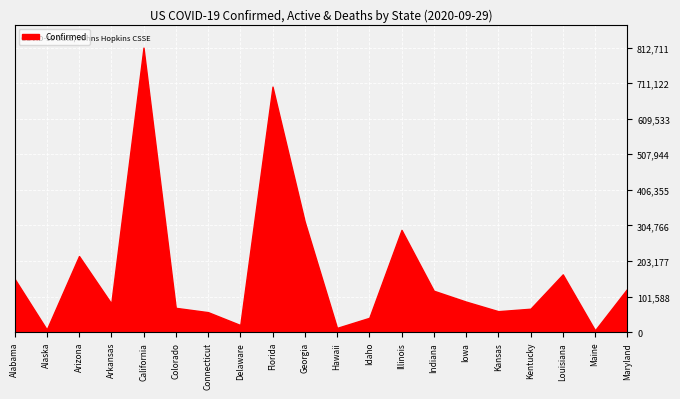

Which series has the largest total across all categories?

Confirmed